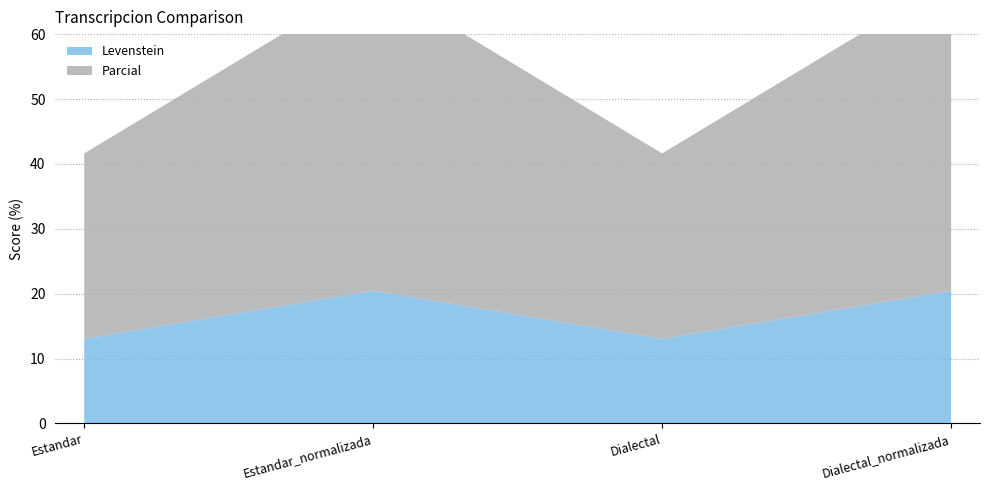

Reading left to right, transcribe all the data shown in this chart.

Levenstein: 13.0	20.5	13.0	20.5
Parcial: 28.6	48.0	28.6	48.0